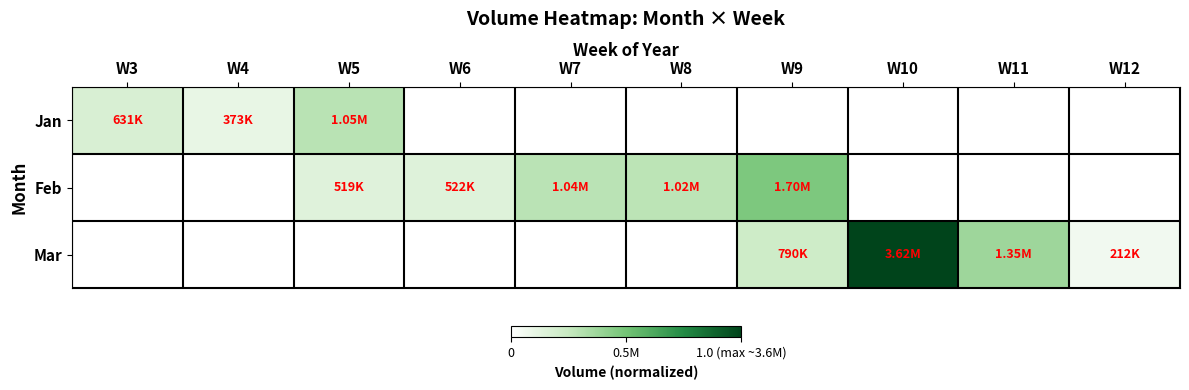

What is the difference between the highest and lowest values at W12?

0.1